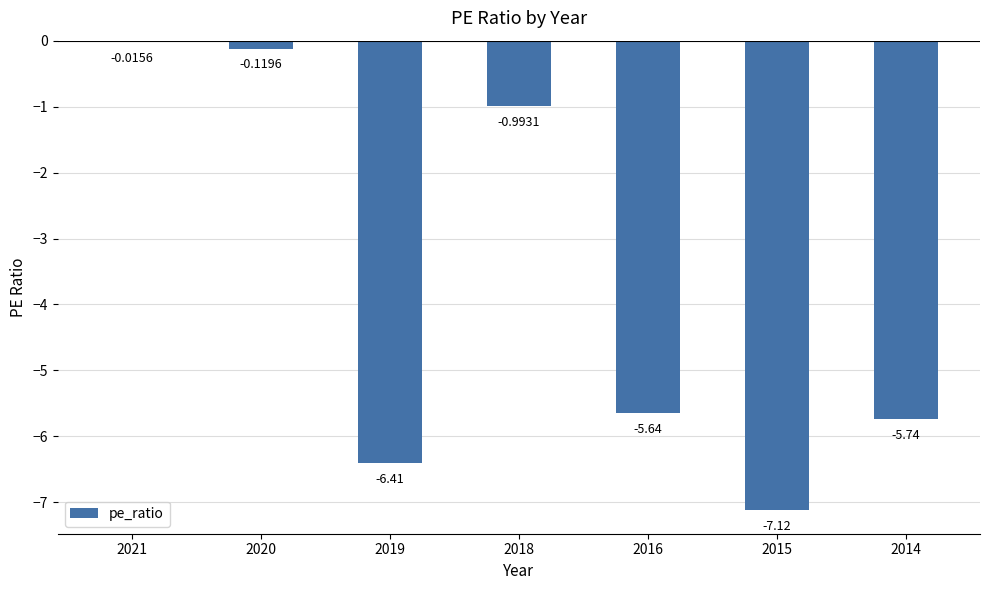

Where does the data first go above -5?

2021